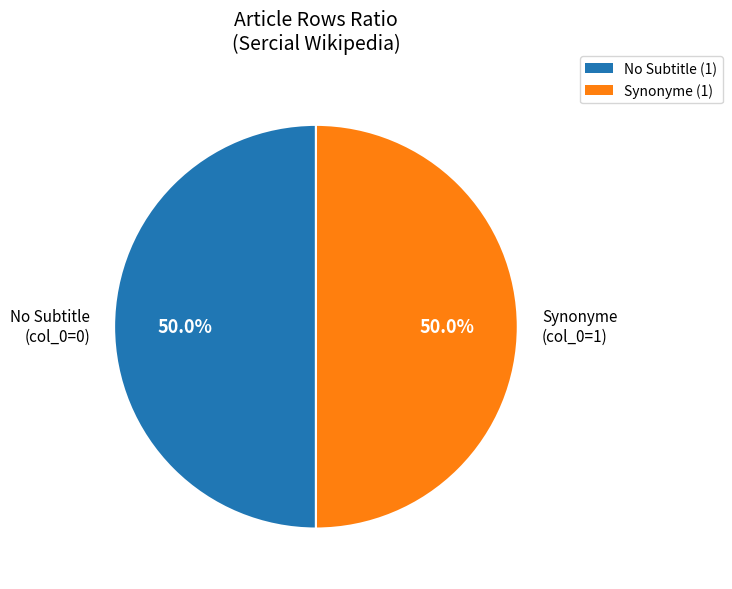

What is the ratio of the value at No Subtitle (col_0=0) to the value at Synonyme (col_0=1)?

1.0